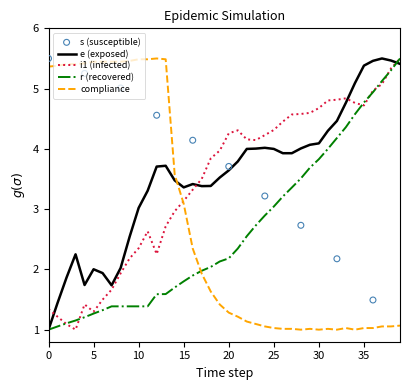

Is the value of s at 21 greater than the value of compliance at 26?

Yes